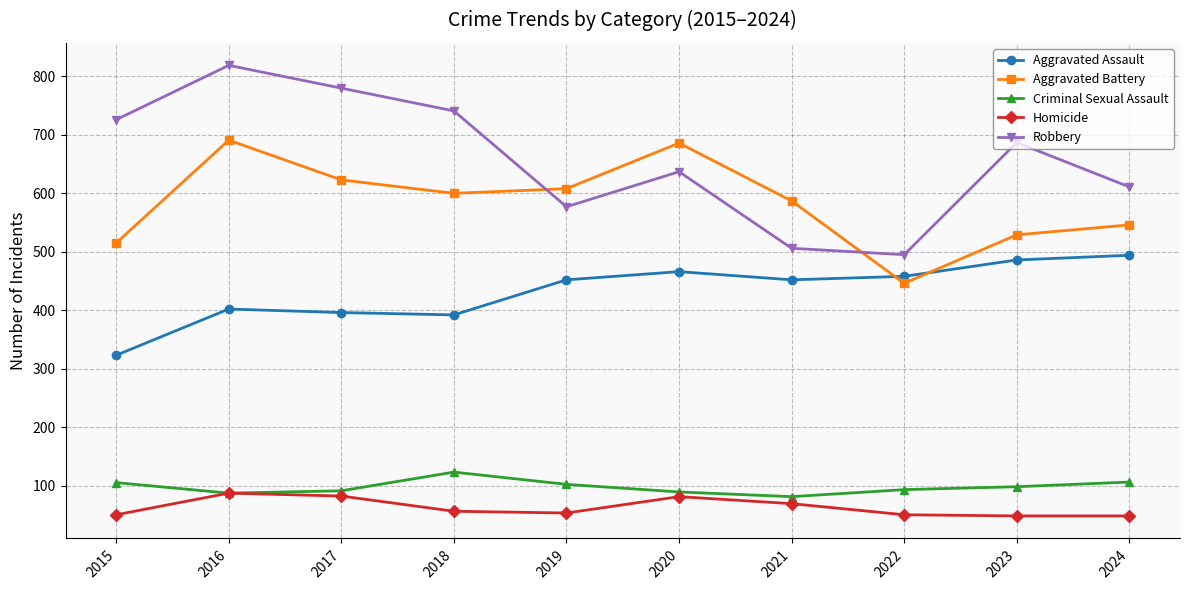

What is the highest value of the Criminal Sexual Assault series?

123